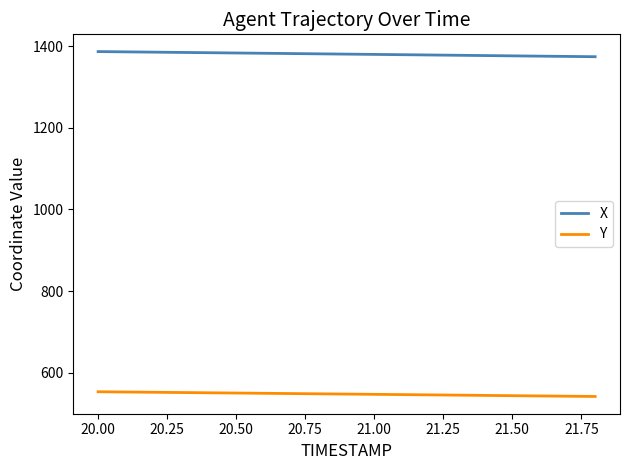

Rank the series by their maximum value, from highest to lowest.

X, Y